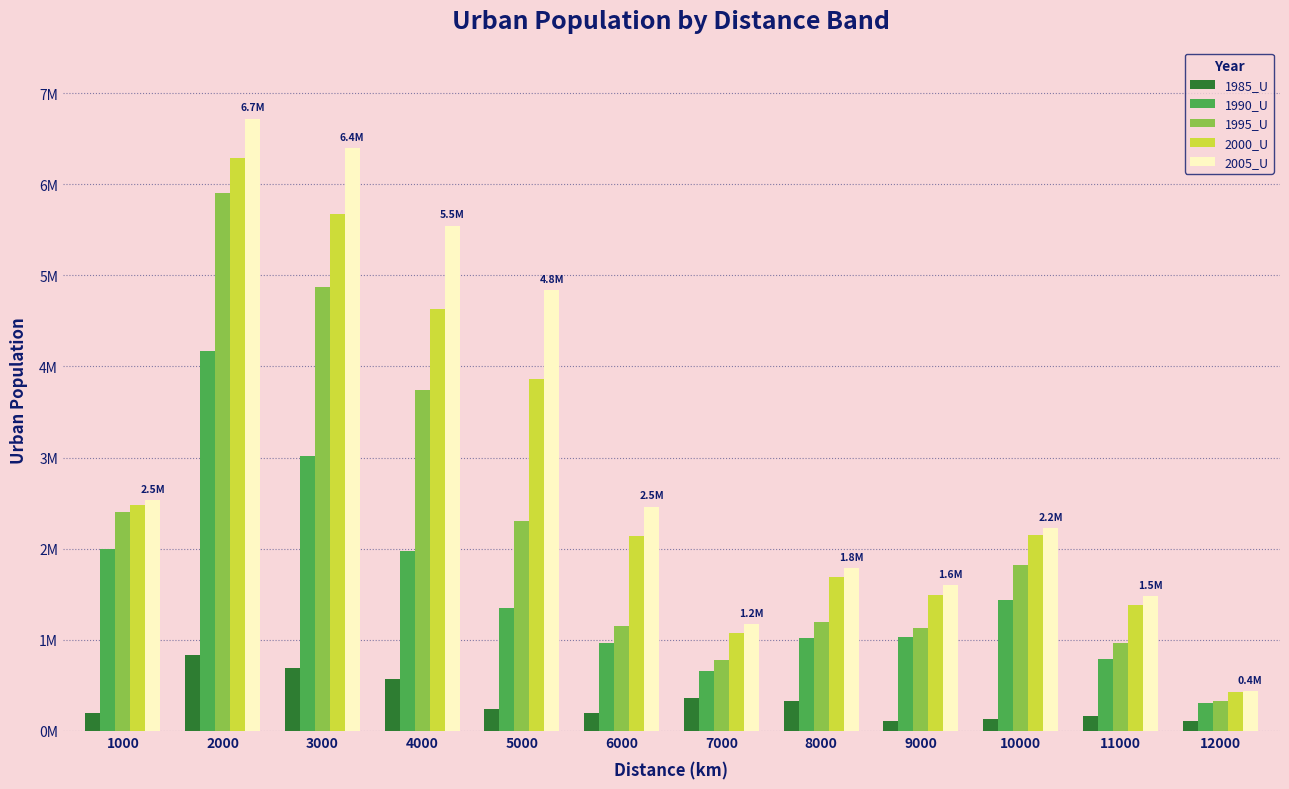

Does the chart contain any negative values?

No